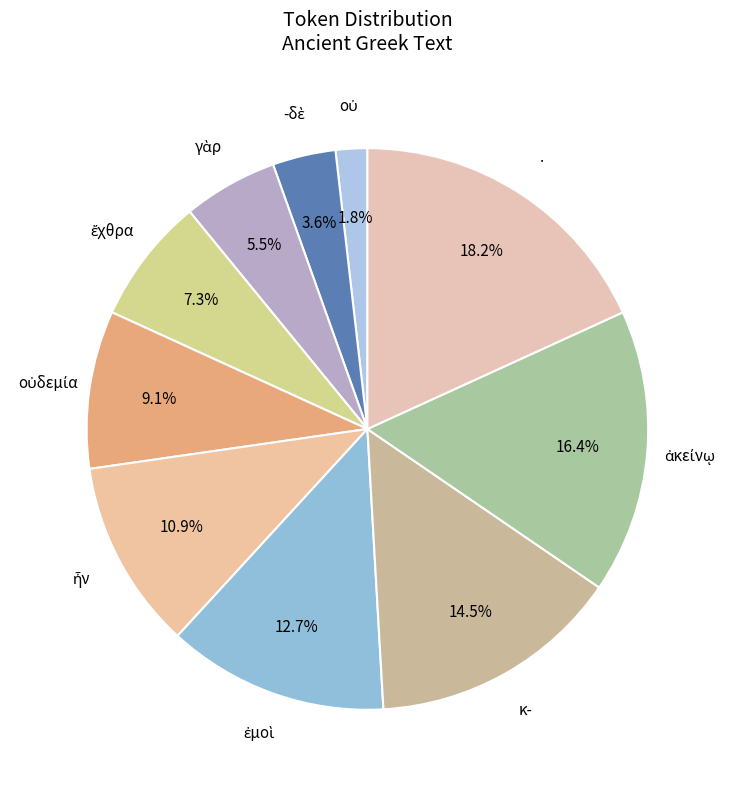

How many segments does this pie chart have?

10